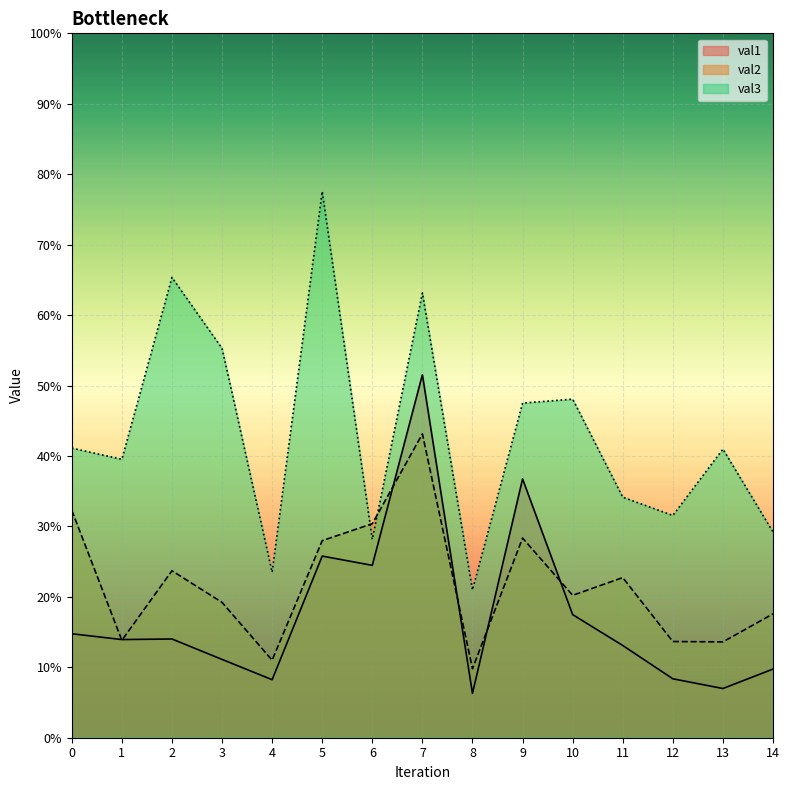

What is the approximate value of val1 at 9?

0.4